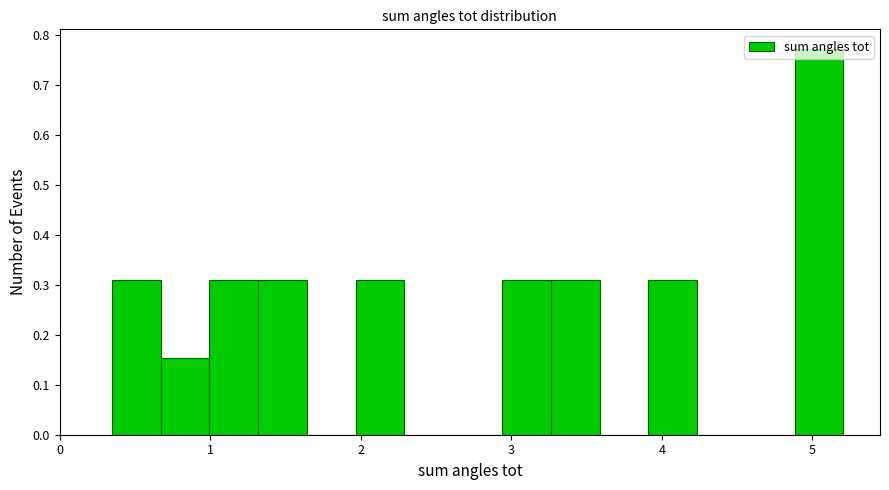

Around what value on the x-axis is the tallest bar? Give the approximate position of its centre, as read against the axis.

5.0